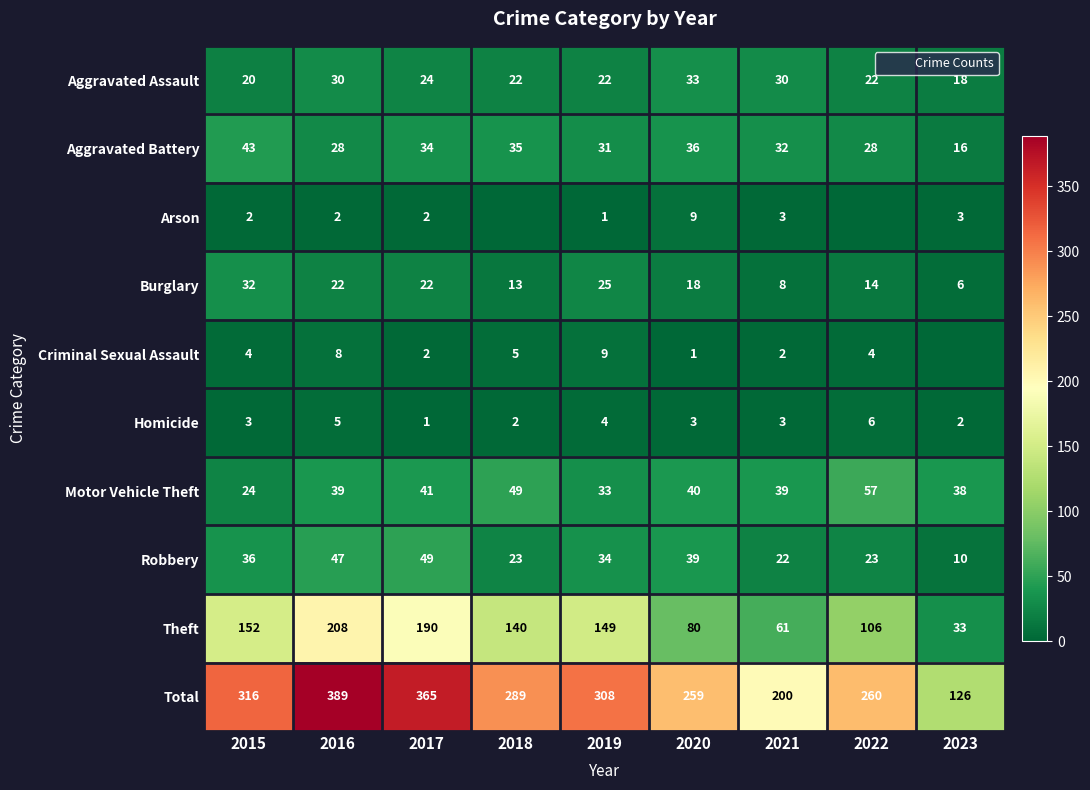

Which category has the lowest value across all series?

2018